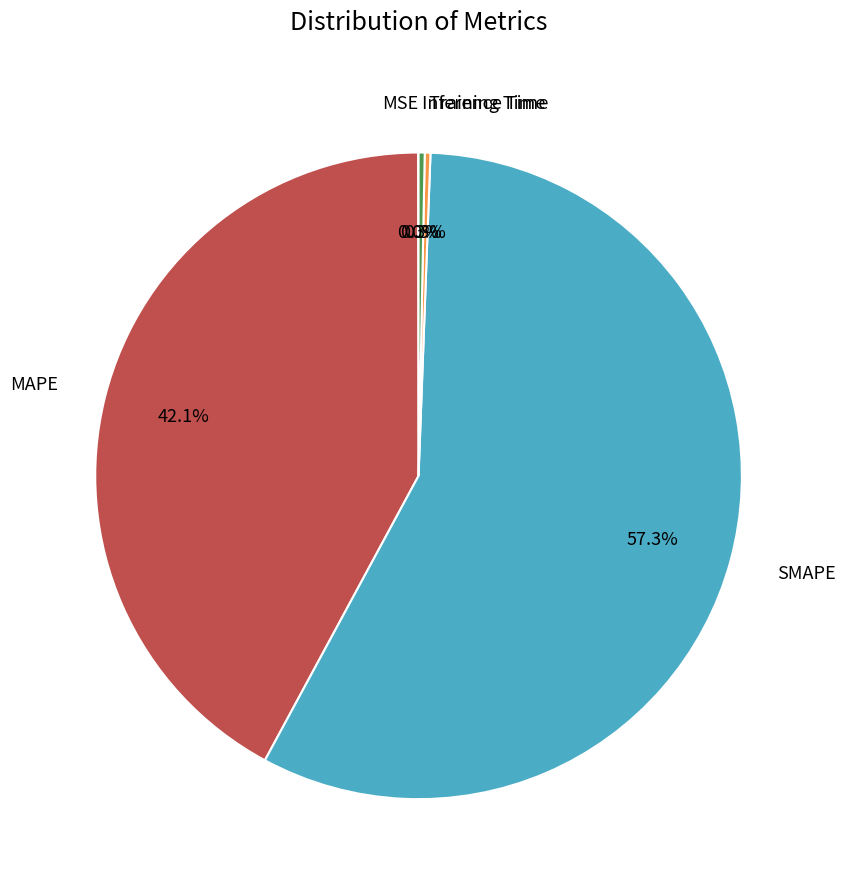

Which has a higher value, SMAPE or Training Time?

SMAPE